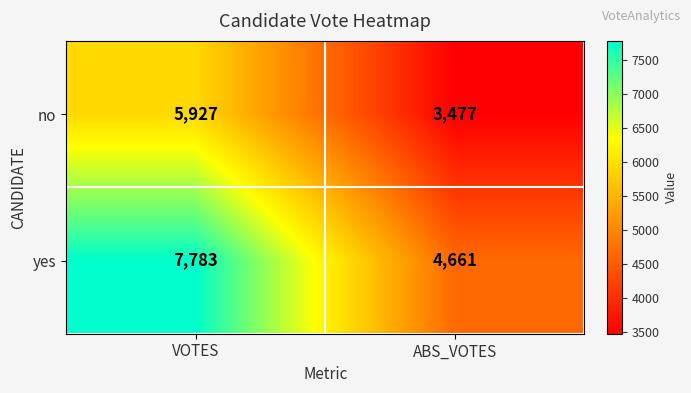

The value of yes at VOTES is 7783. True or false?

True